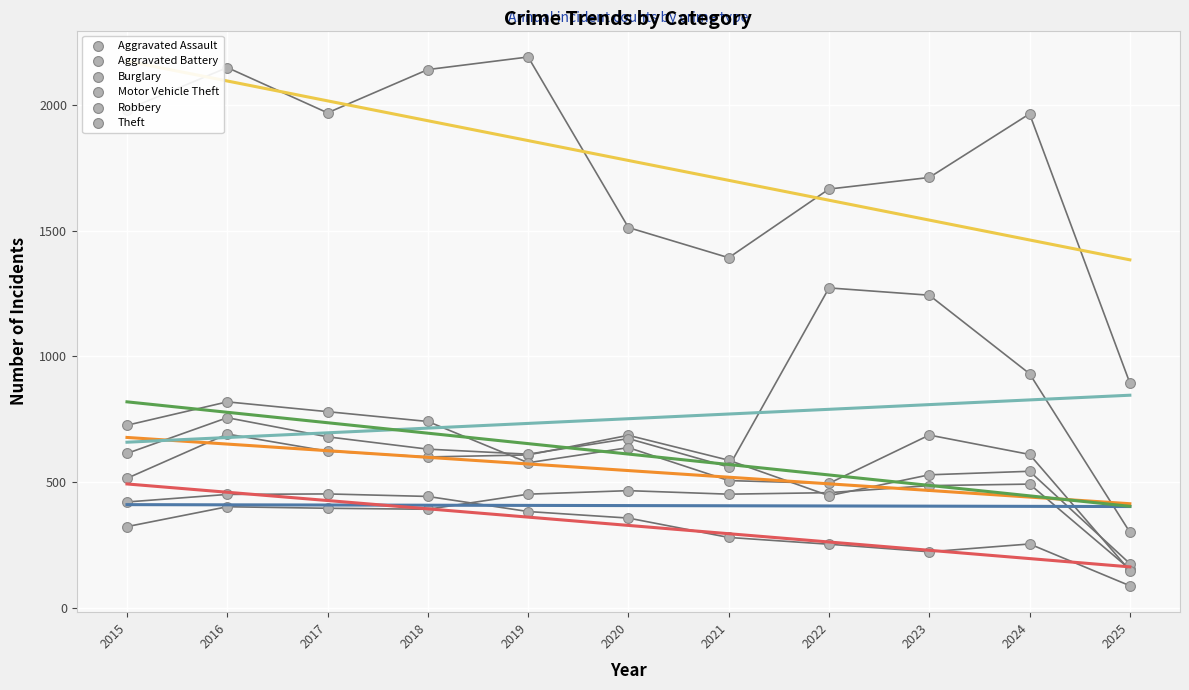

Is the value of Robbery at 2024 greater than the value of Aggravated Battery at 2025?

Yes